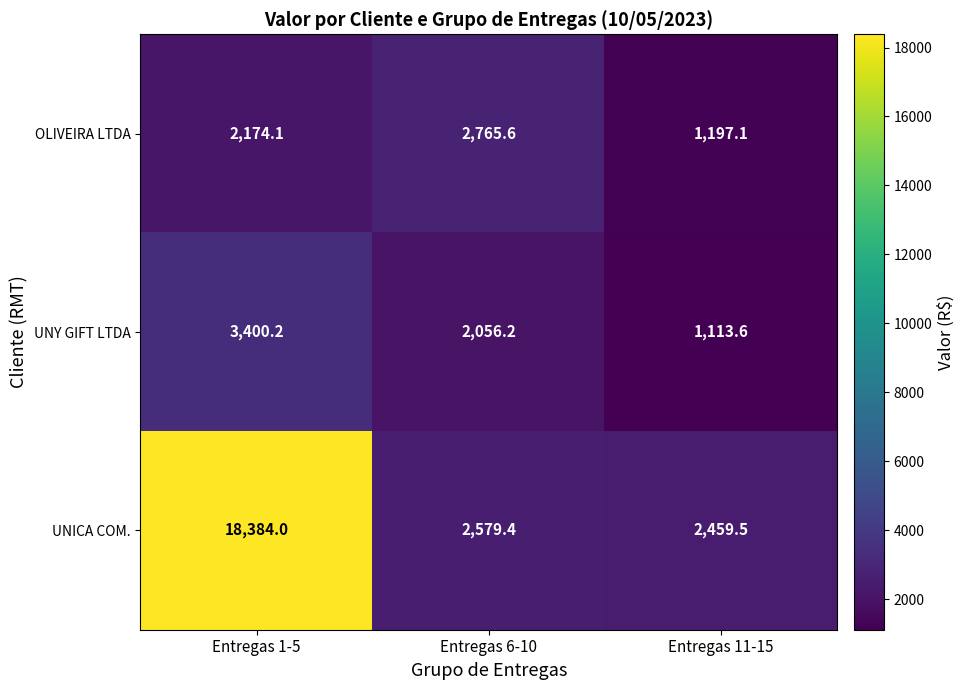

Reading left to right, extract all data points from this chart.

OLIVEIRA LTDA: Entregas 1-5=2174.1	Entregas 6-10=2765.6	Entregas 11-15=1197.1
UNY GIFT LTDA: Entregas 1-5=3400.2	Entregas 6-10=2056.2	Entregas 11-15=1113.6
UNICA COM.: Entregas 1-5=18384.0	Entregas 6-10=2579.4	Entregas 11-15=2459.5